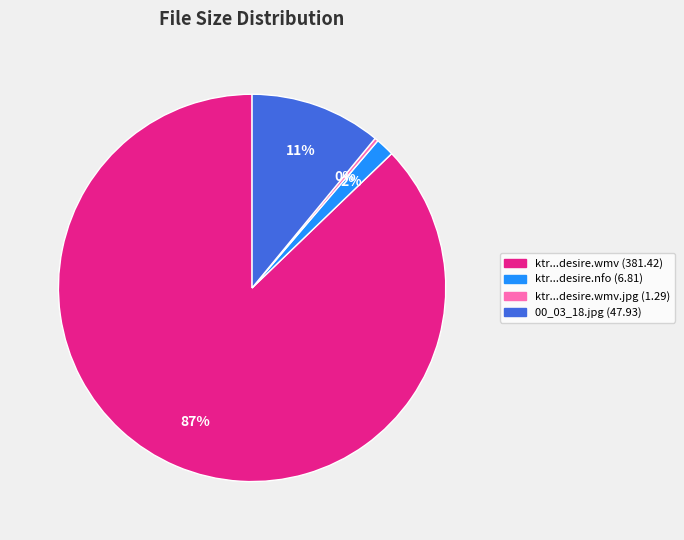

Does any single category account for the majority?

Yes